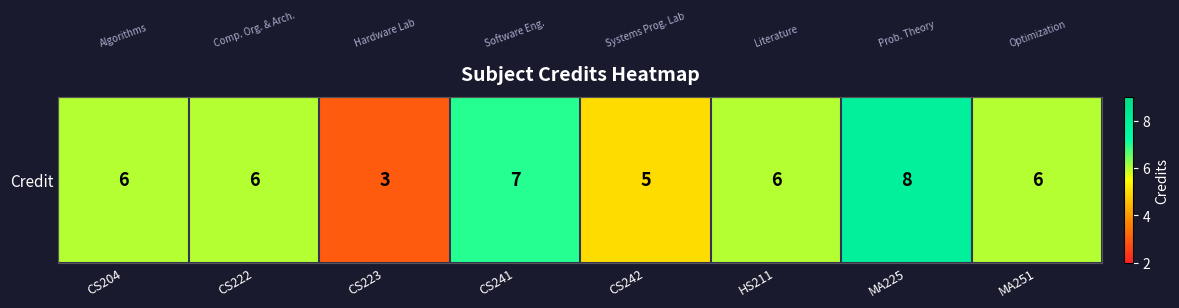

How many values are between 6 and 7?

5